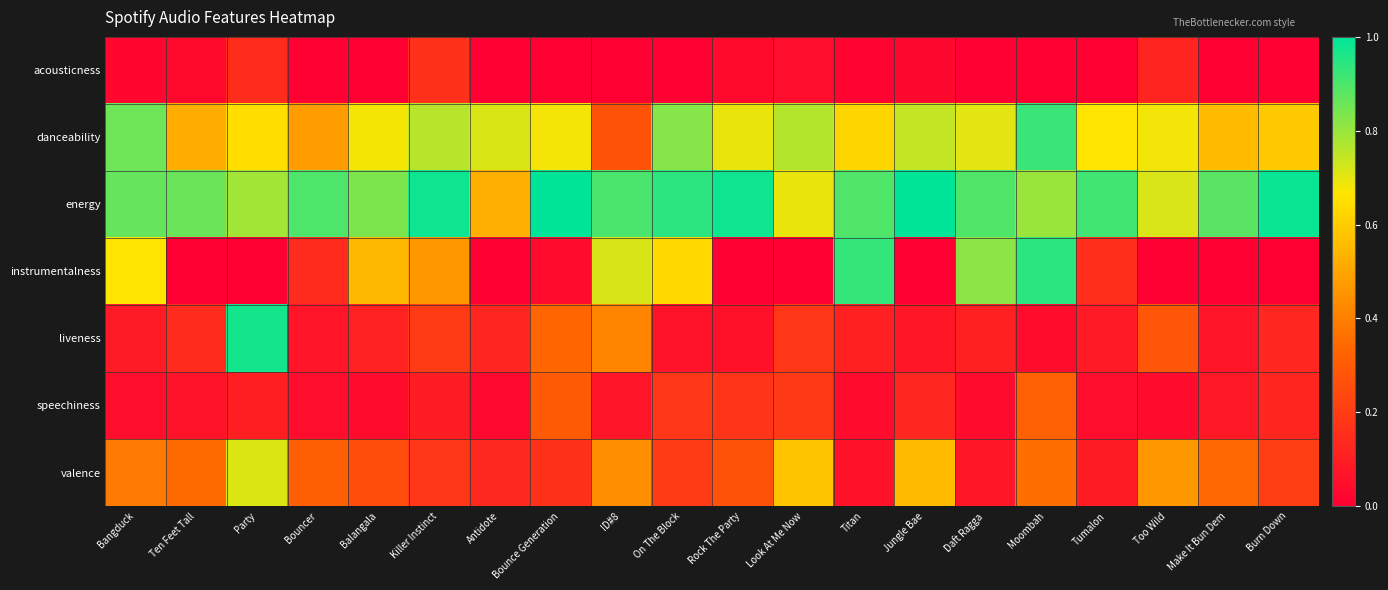

Between Too Wild and Burn Down, which series saw the biggest shift?

energy